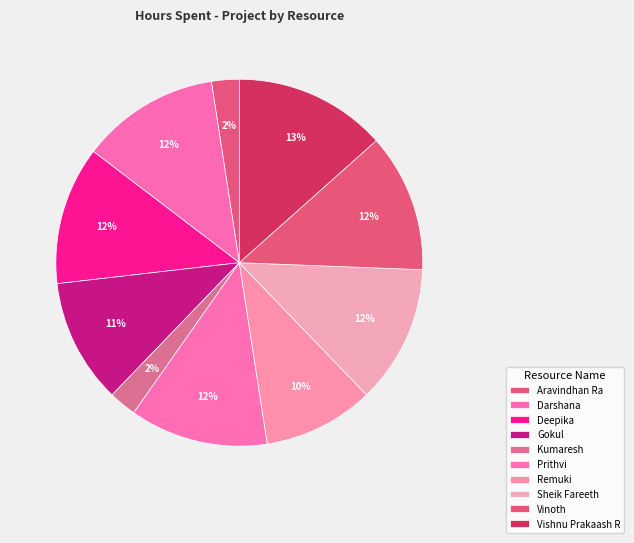

How many segments does this pie chart have?

10